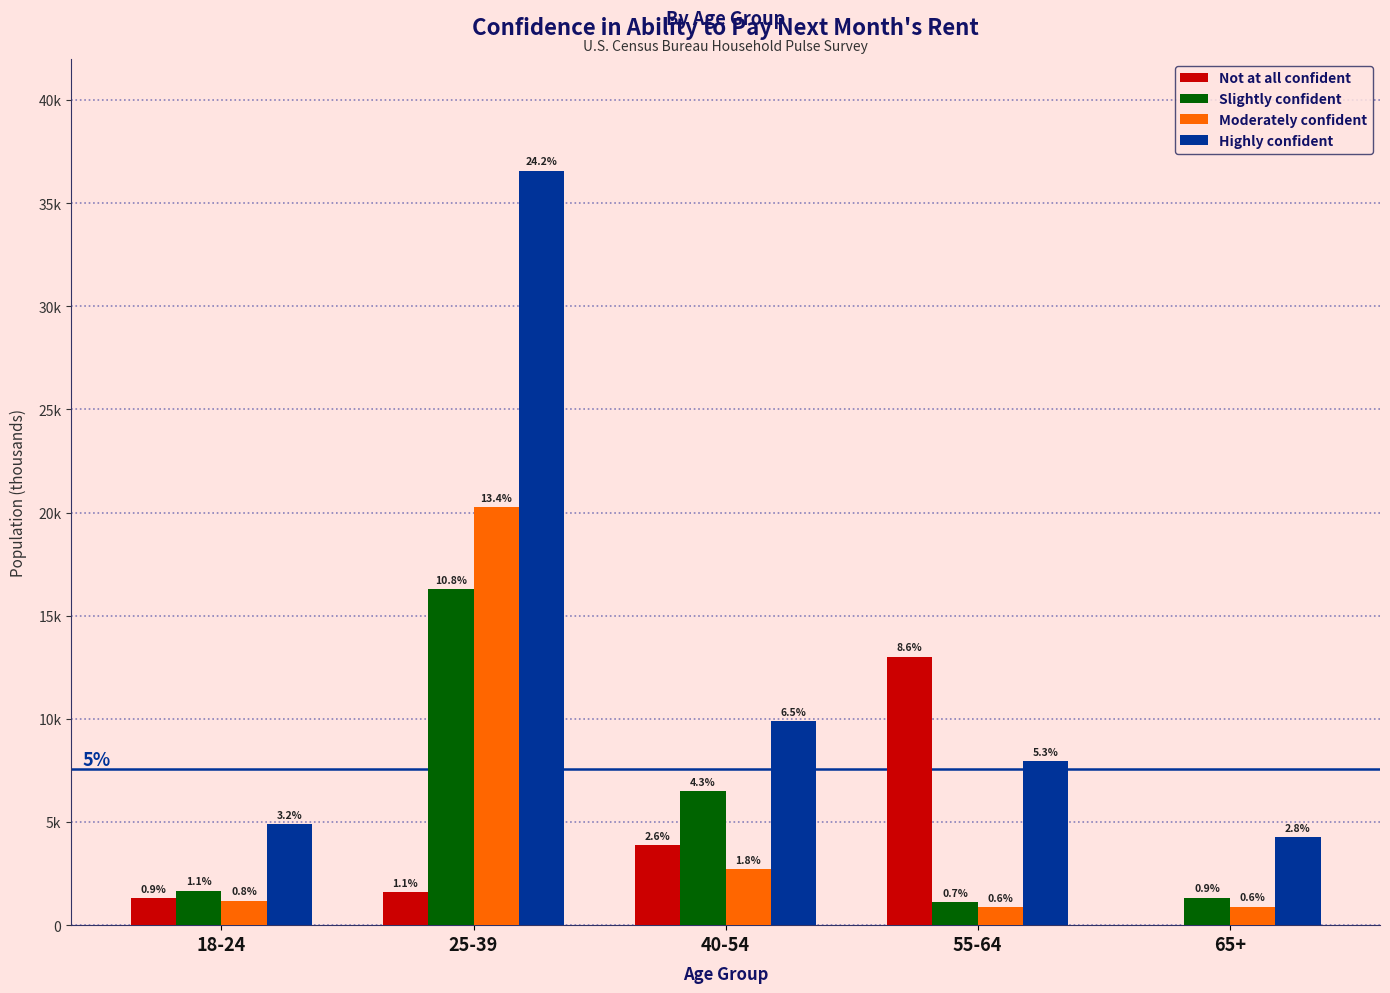

Read the Highly confident value at 65+, to the nearest 50.

4250